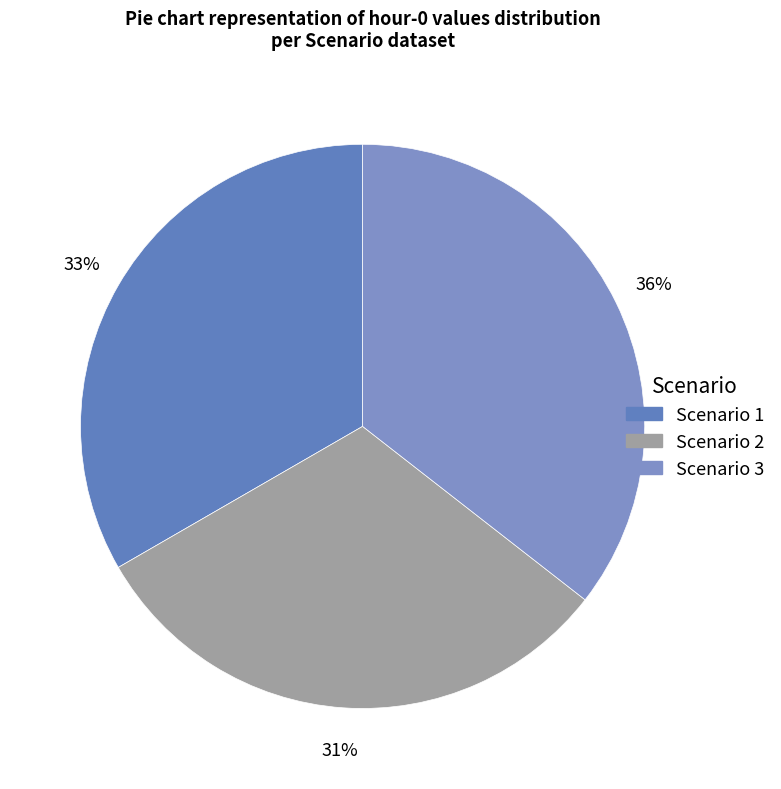

What is the total percentage of Scenario 1 and Scenario 2?

64.5%